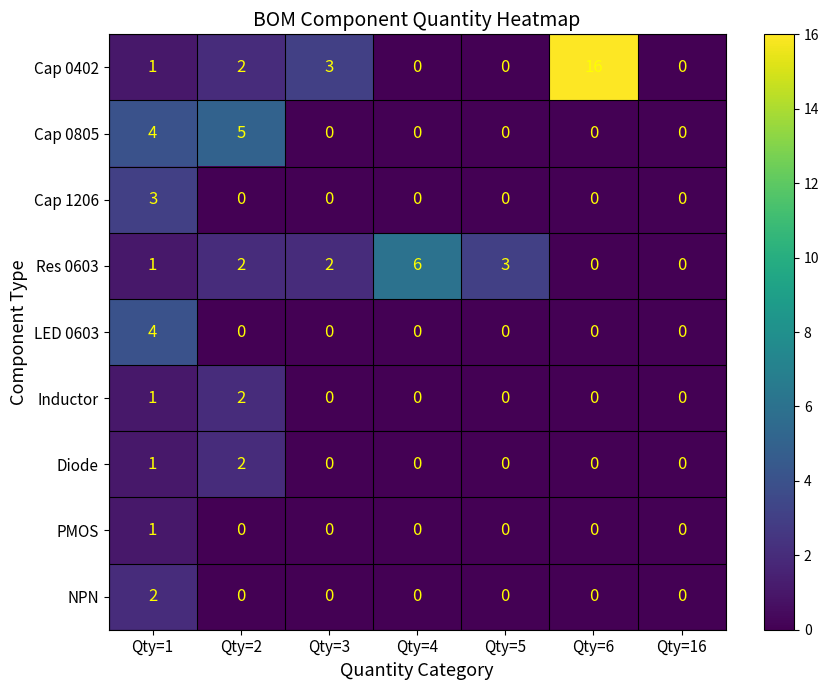

At which label is Res 0603 closest to 3?

Qty=5